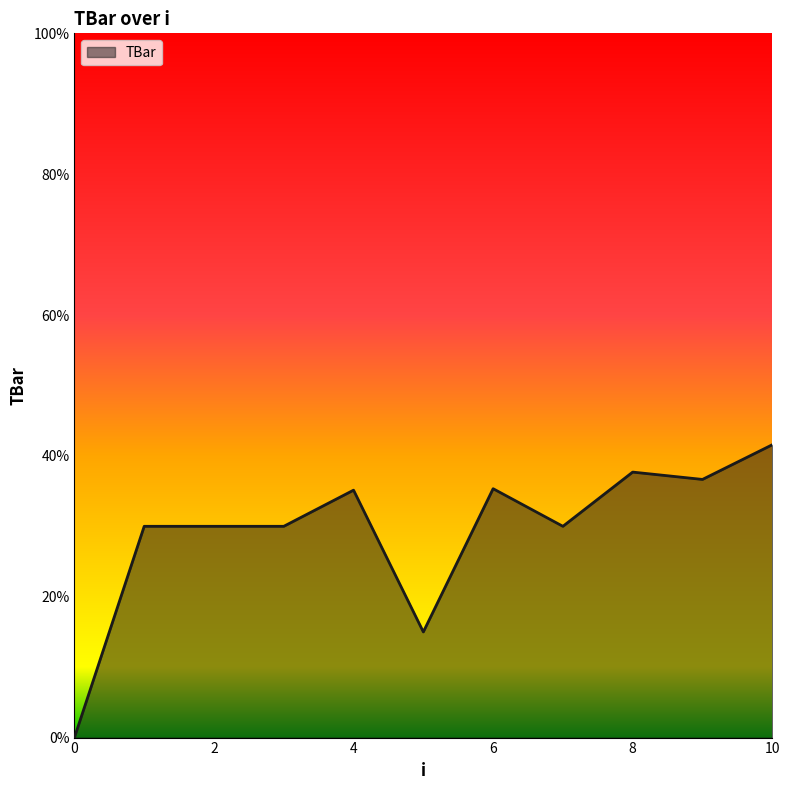

What is the maximum value shown in the chart?

41.6